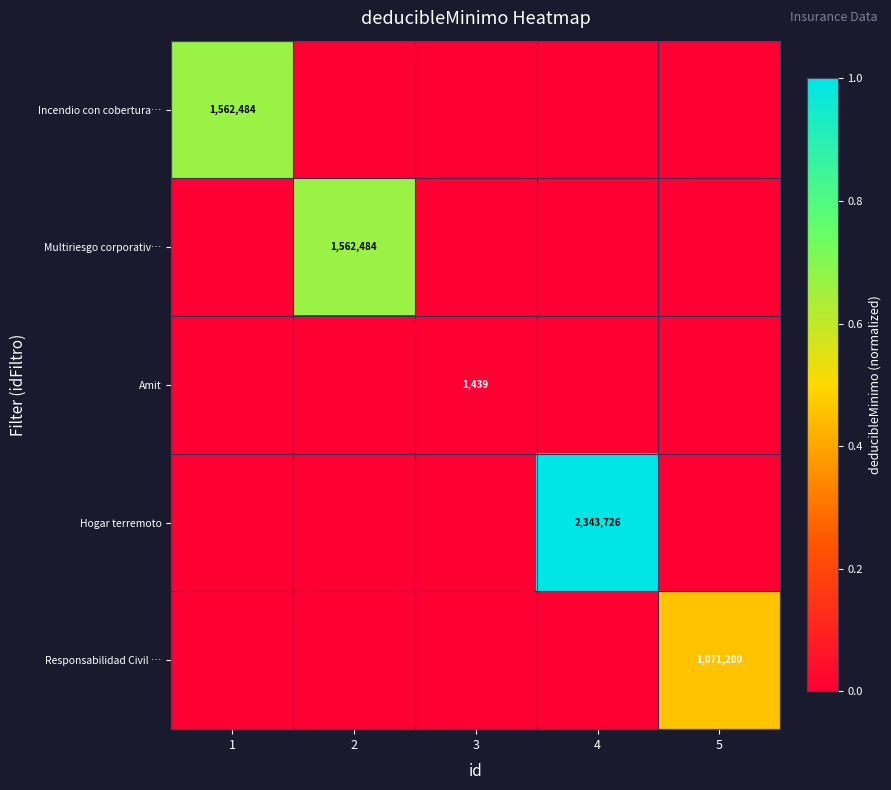

Is it true that Amit equals 1439 at 3?

True